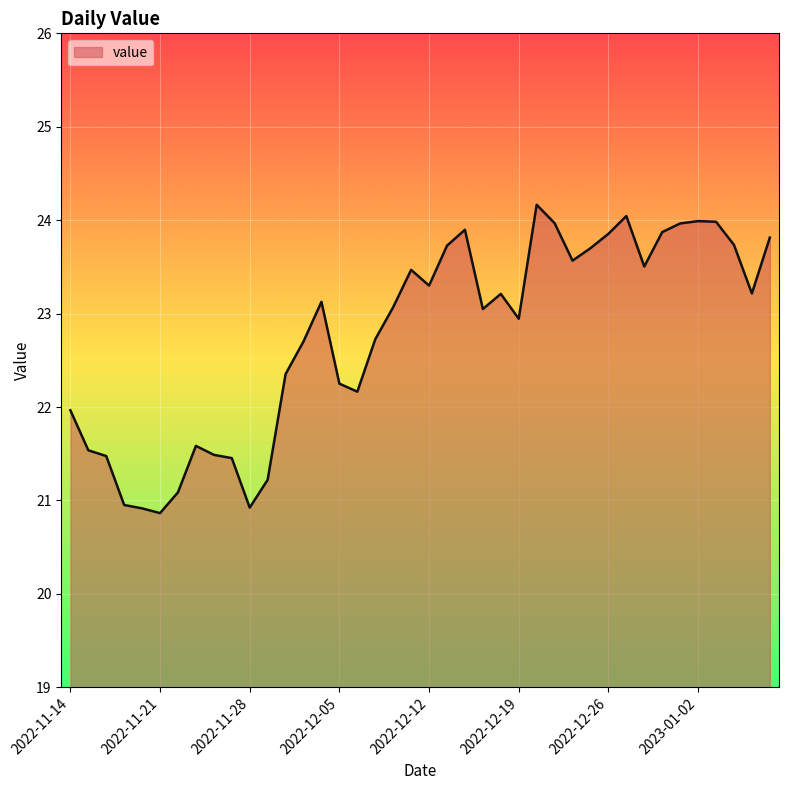

What is the maximum value shown in the chart?

24.2